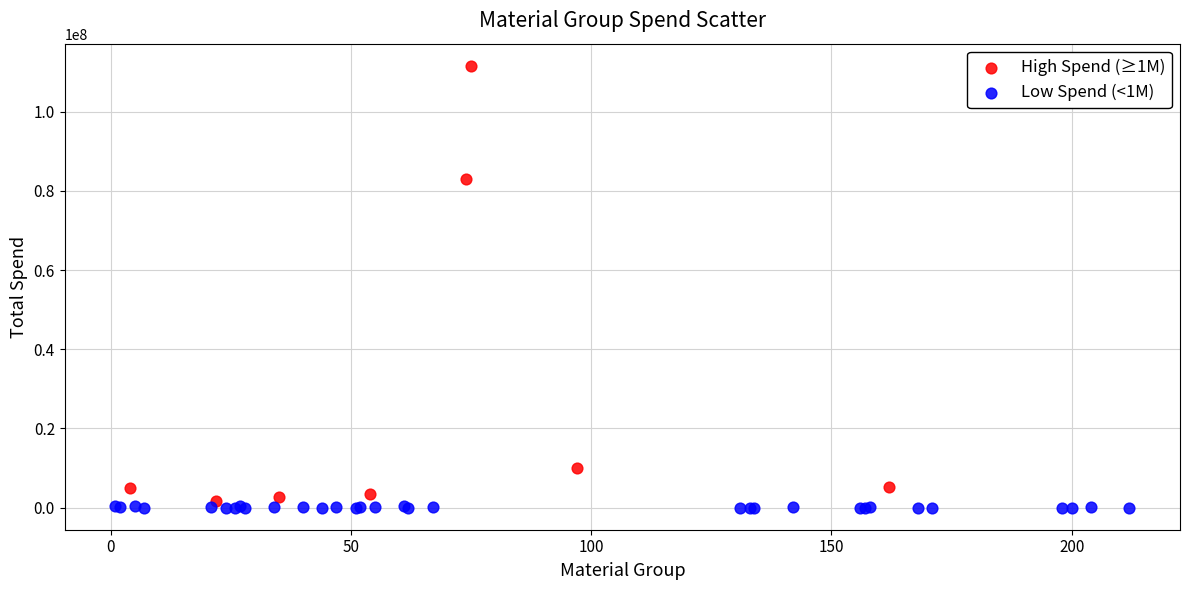

Which series has the largest Y range (max minus min)?

High Spend (≥1M)